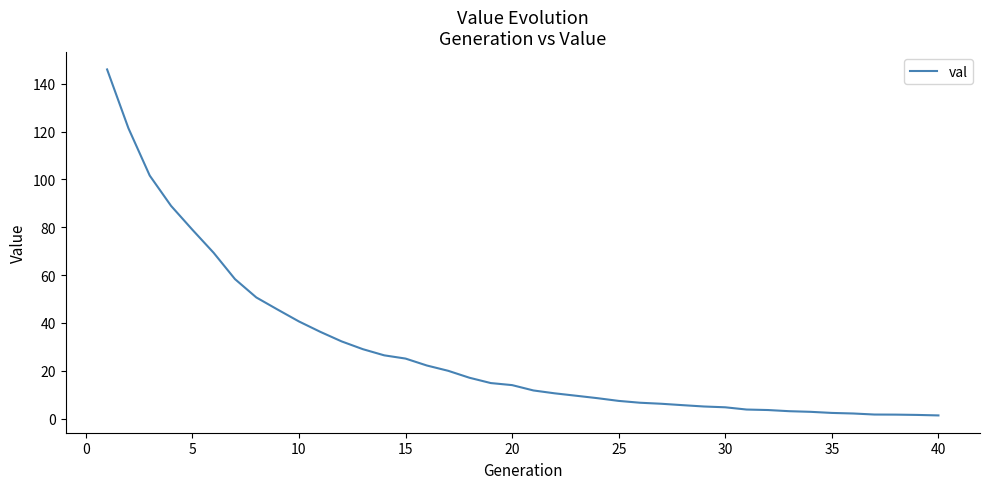

Does the chart display data point markers on the line(s)?

No